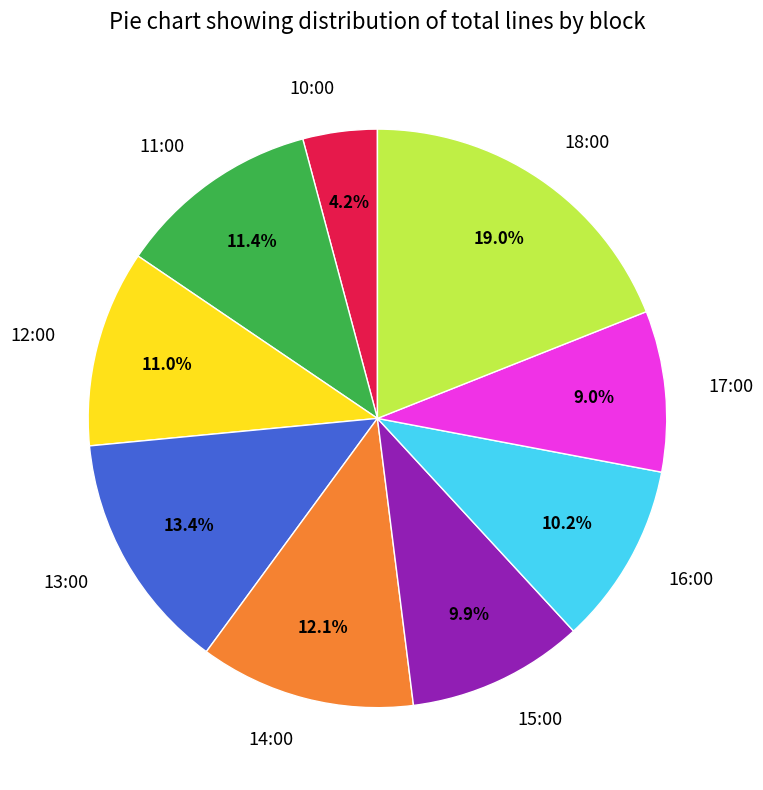

To the nearest percent, what is the combined percentage of 12:00 and 17:00?

20%